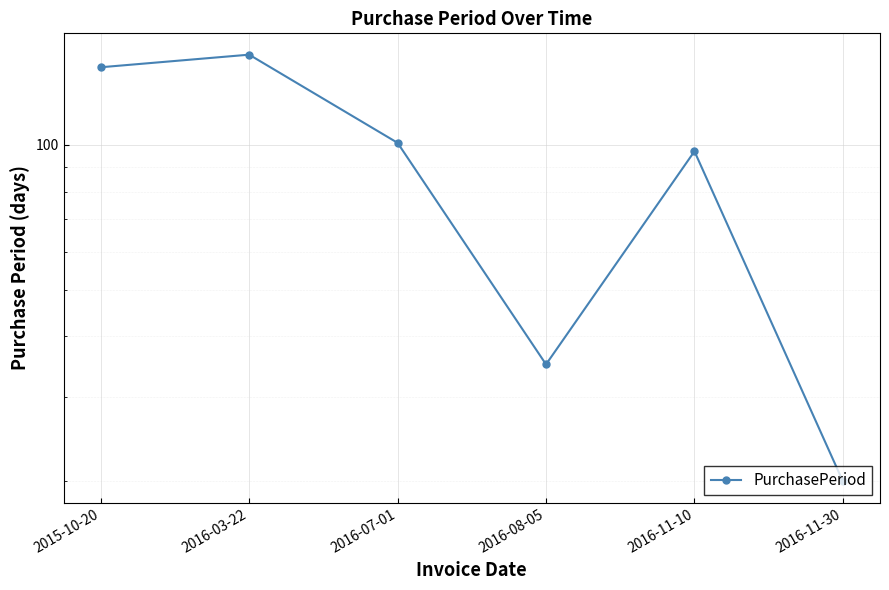

List the labels in order of value, smallest first.

2016-11-30, 2016-08-05, 2016-11-10, 2016-07-01, 2015-10-20, 2016-03-22